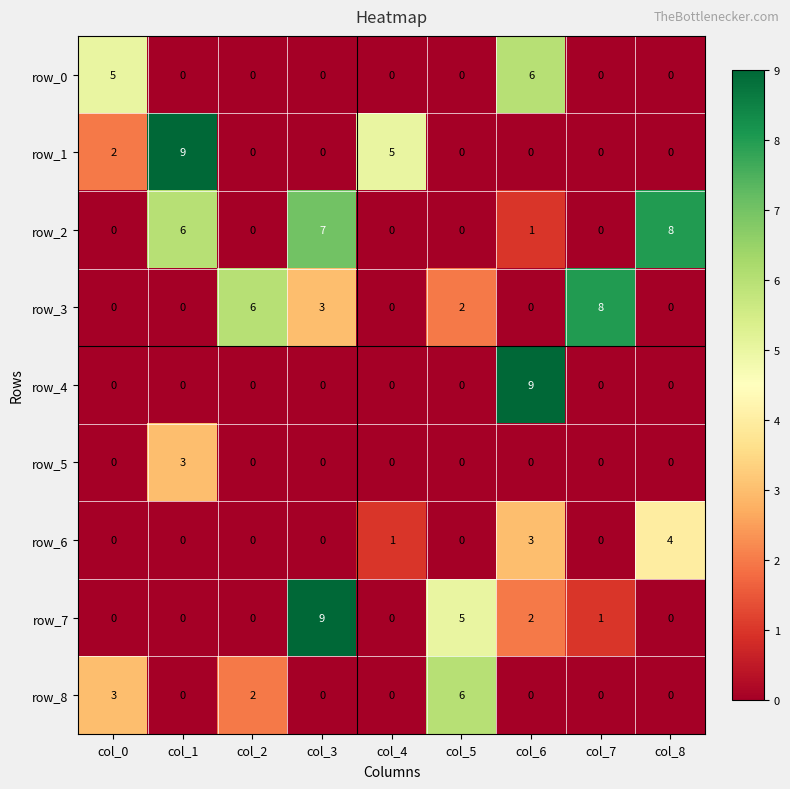

At how many categories does at least one series exceed 7?

5